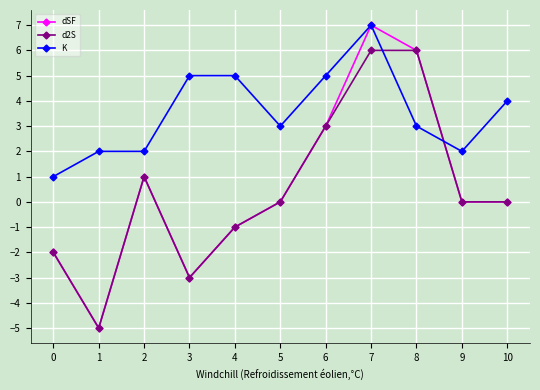

How many series are shown in this chart?

3